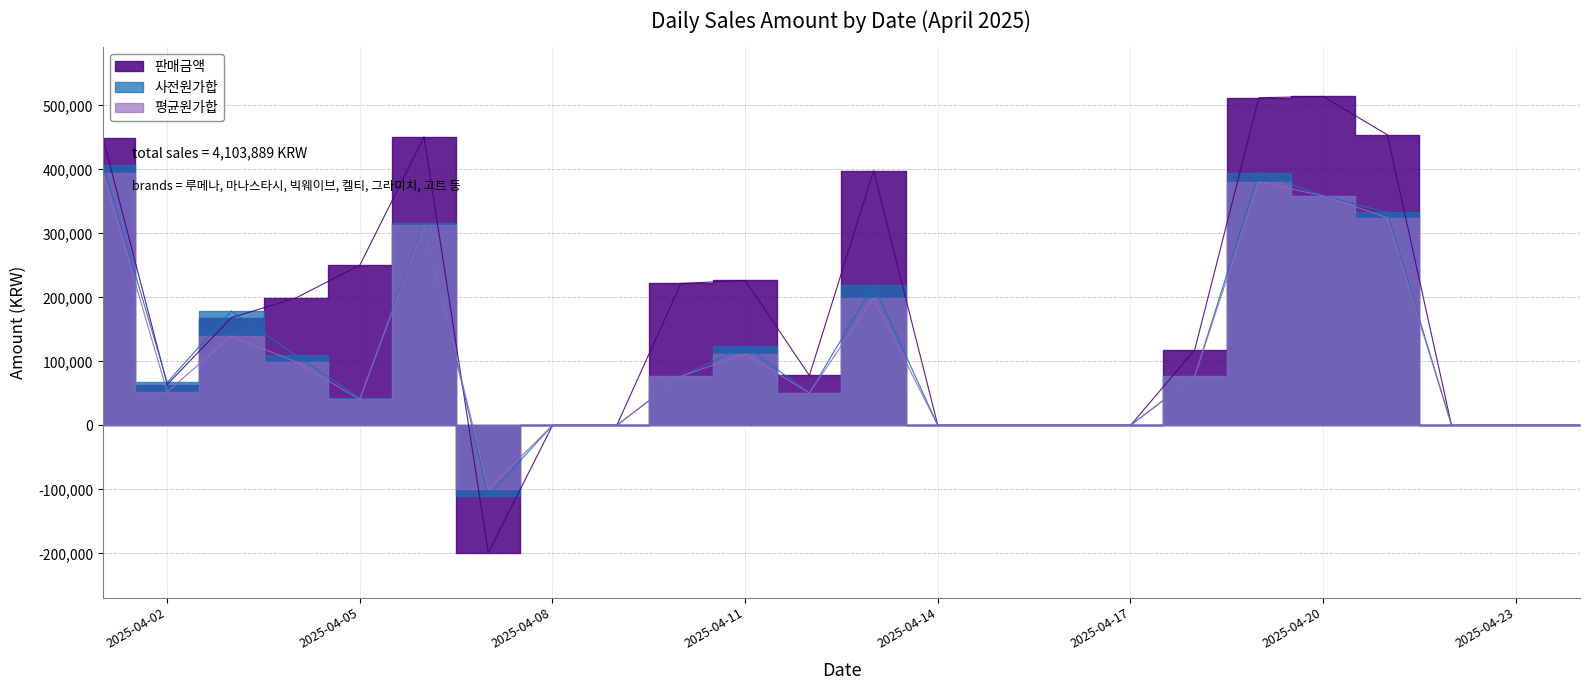

True or false: 사전원가합 has more than 2 interior local peaks.

True